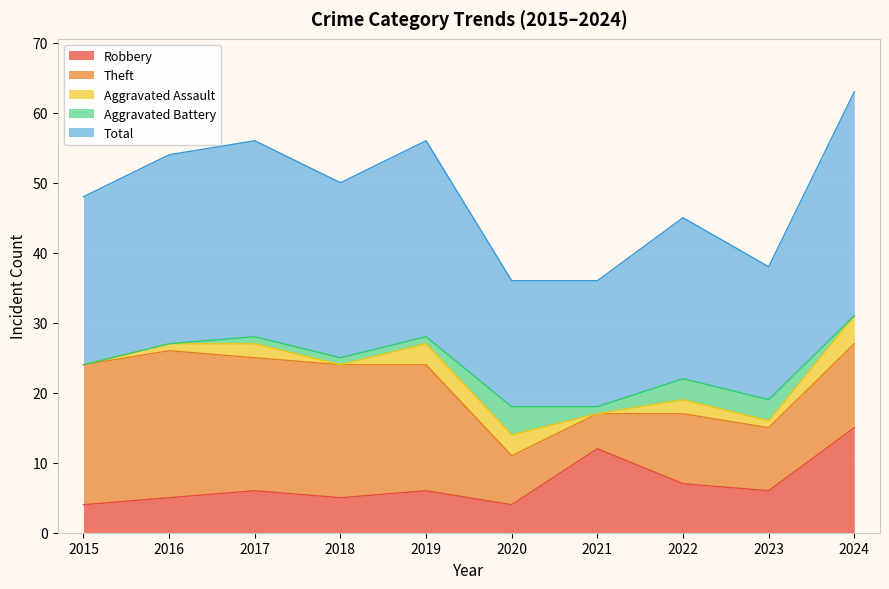

How many data points in Theft are above 18?

4